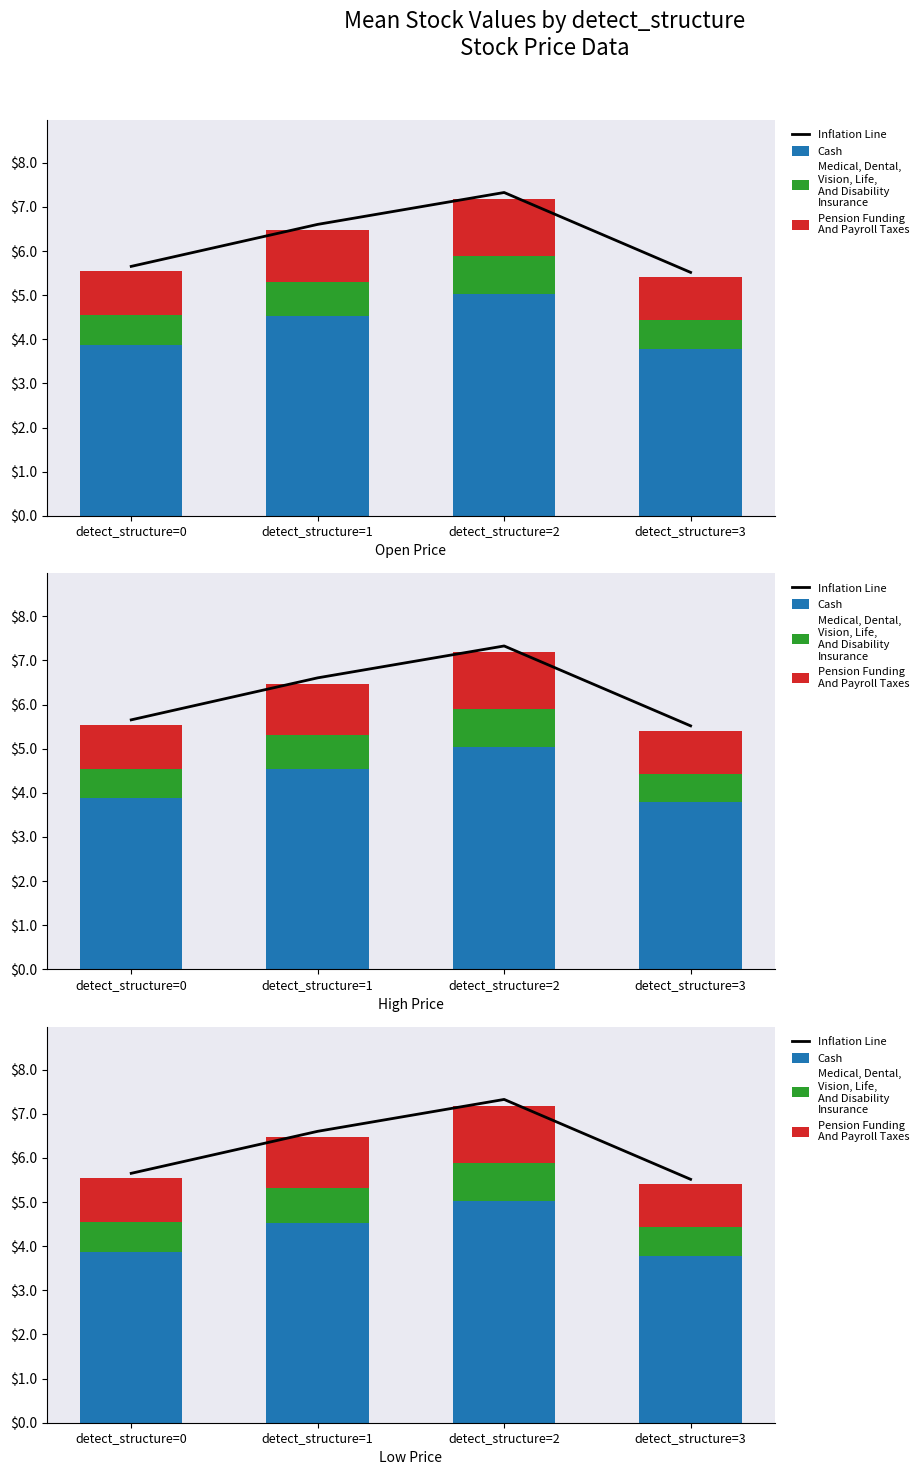

What is the sum of the Pension Funding
And Payroll Taxes values at detect_structure=0 and detect_structure=3?

2.0